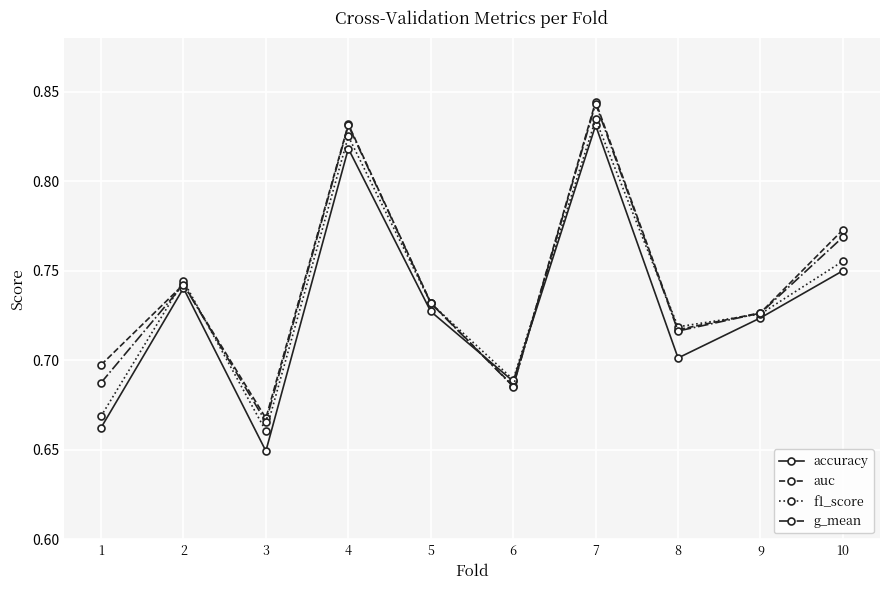

In accuracy, how many points are lower than both neighbors (excluding endpoints)?

3